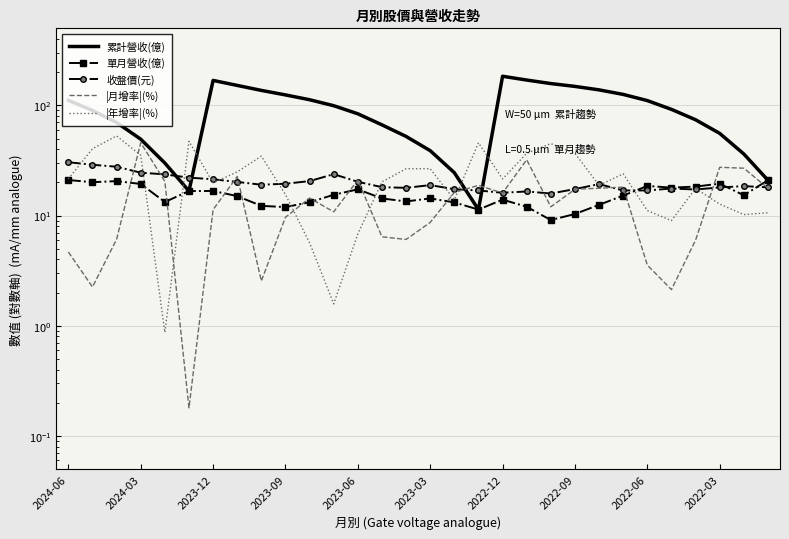

At which label does |年增率|(%) reach its peak?

2023-12